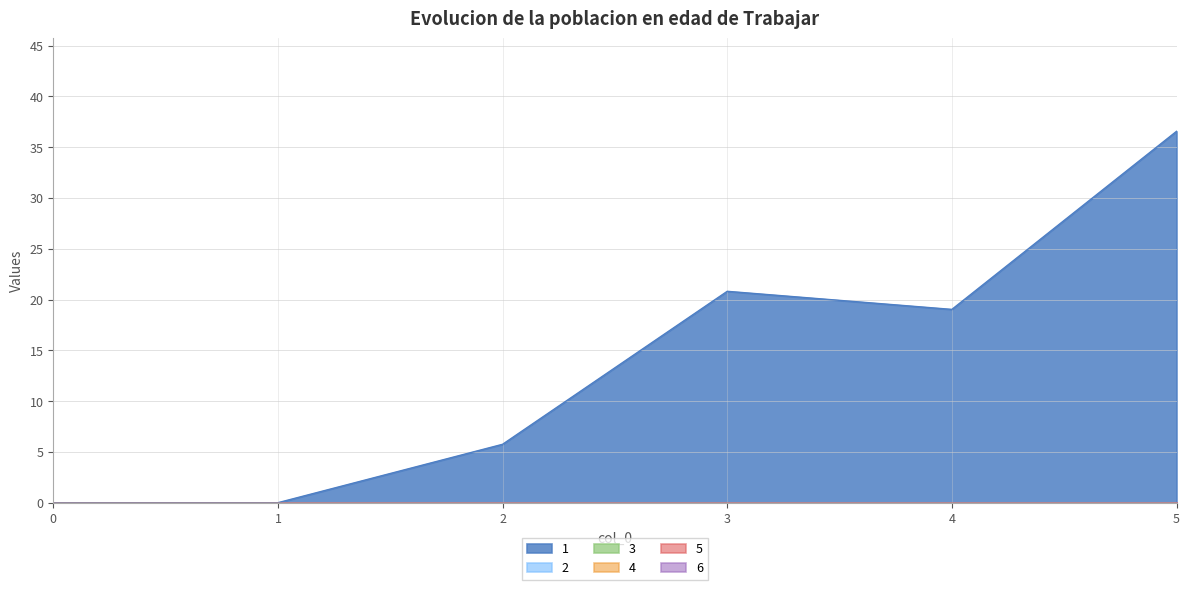

How many values in the 1 series are below 19?

3